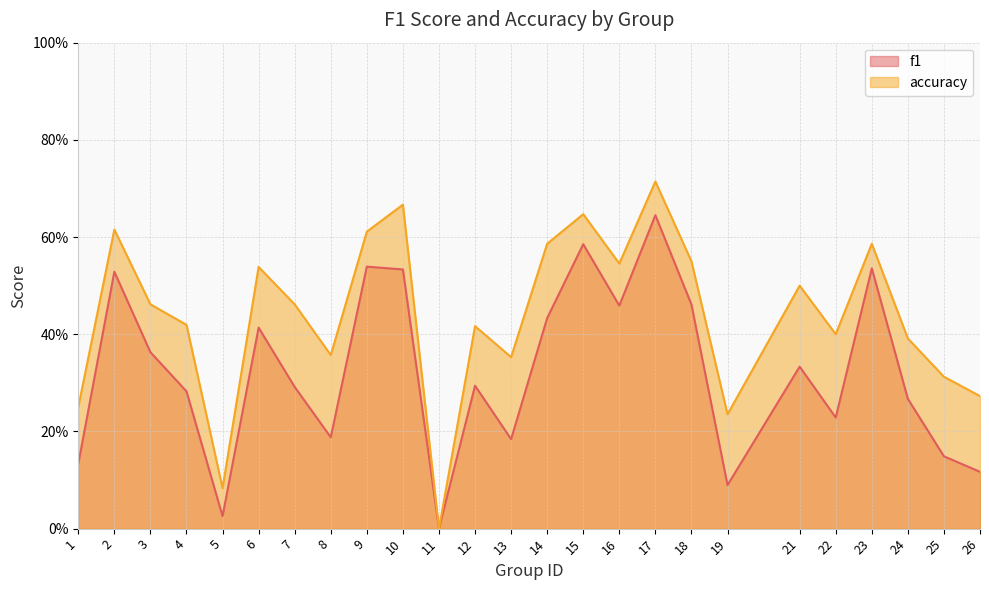

What are all the series names shown in the legend?

f1, accuracy